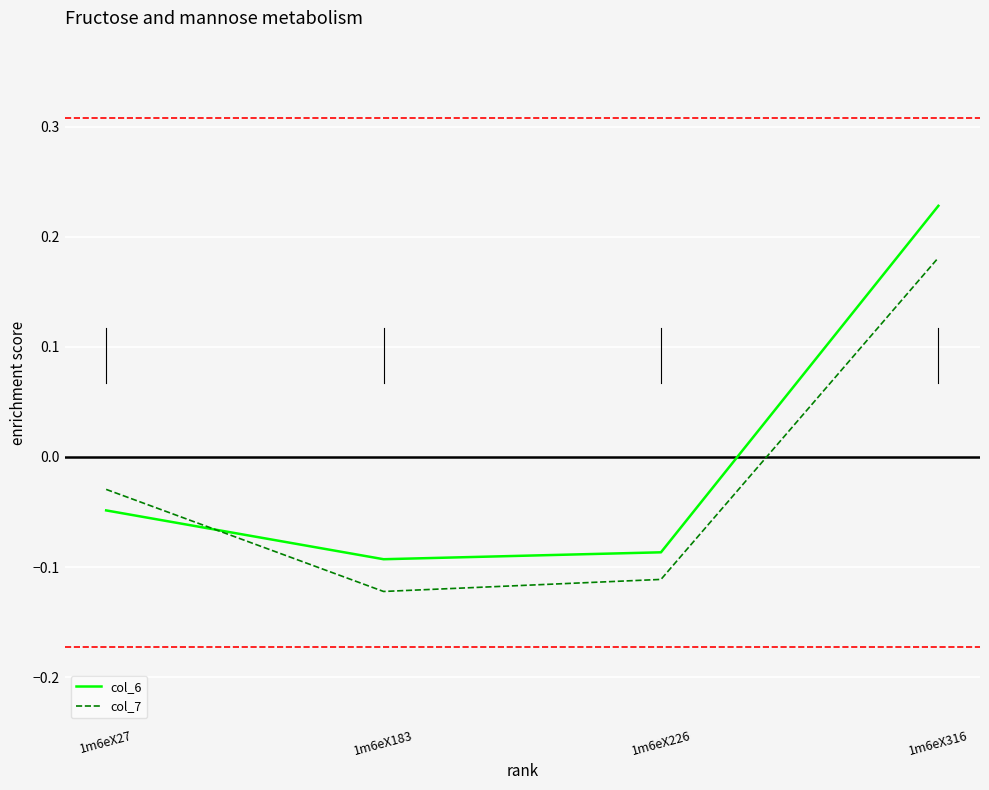

Is this an area chart (filled region under the line)?

No